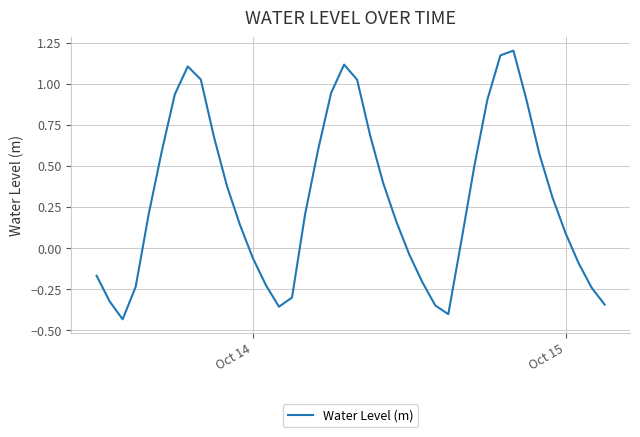

What is the difference between the maximum and minimum values?

1.6